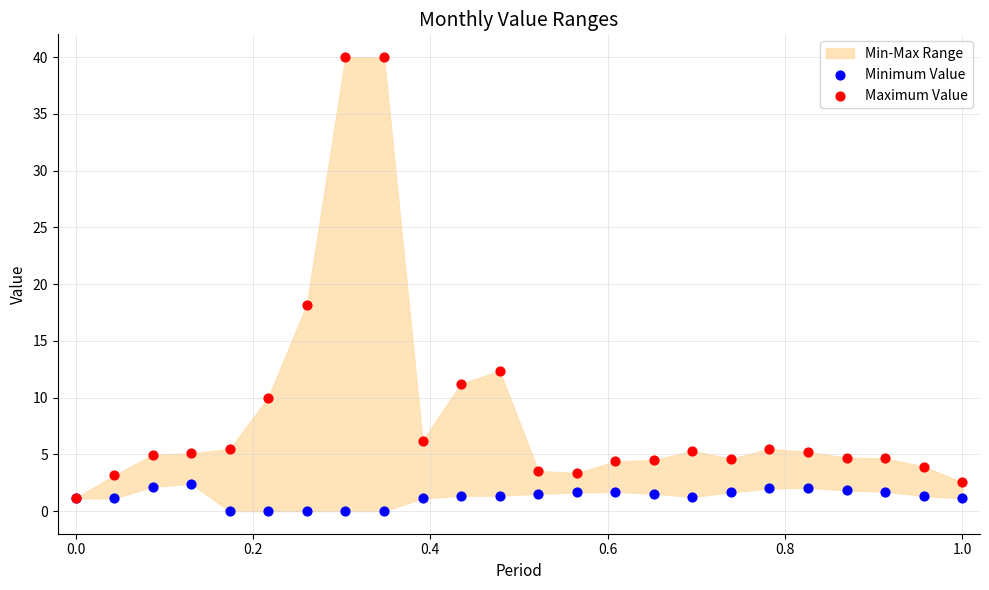

Which series reaches the minimum Y coordinate?

Minimum Value